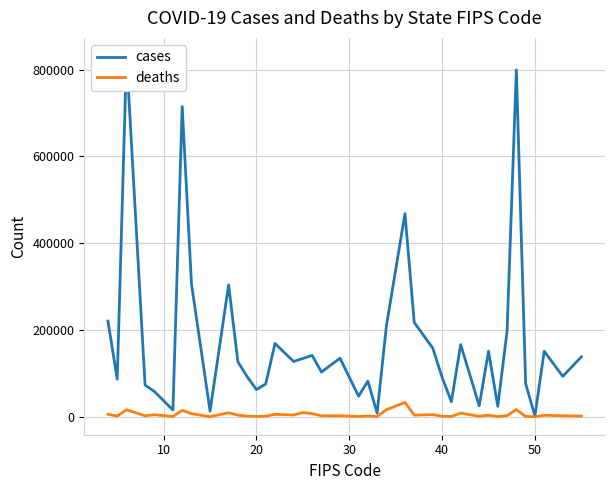

Is this an area chart (filled region under the line)?

No